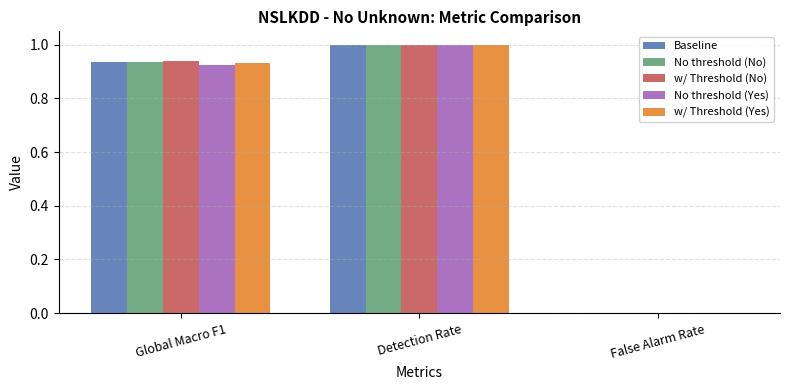

Count the number of data series in this chart.

5